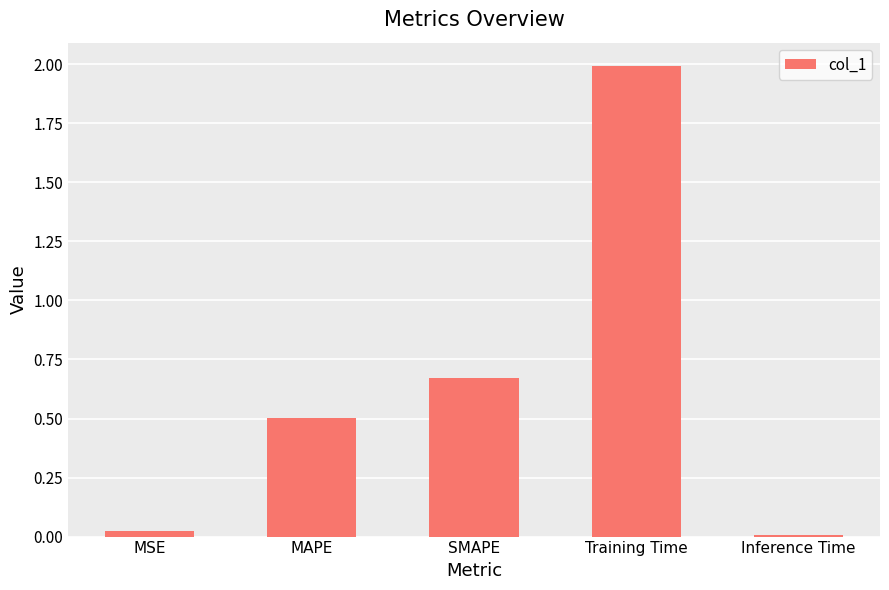

Are the bars grouped side by side (vs. stacked)?

No